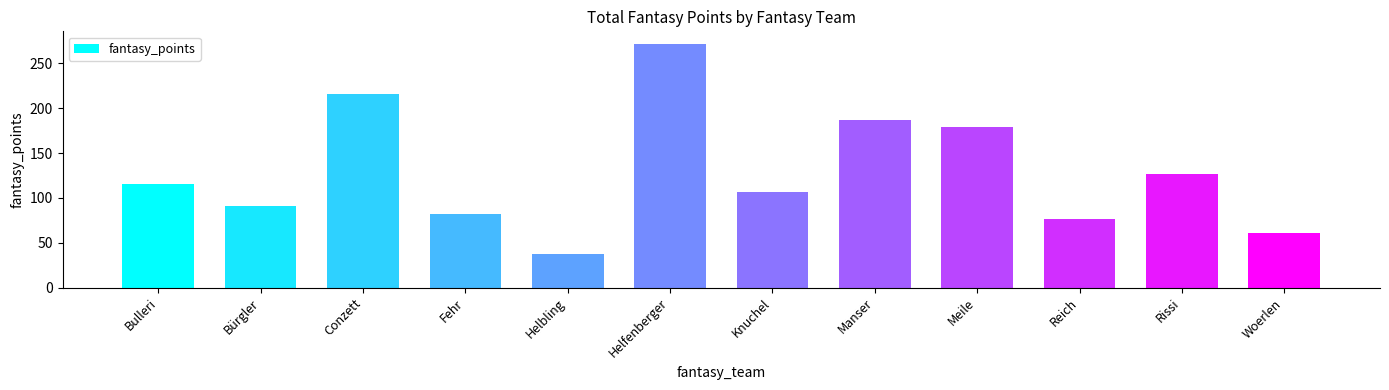

Rank the categories by value from lowest to highest.

Helbling, Woerlen, Reich, Fehr, Bürgler, Knuchel, Bulleri, Rissi, Meile, Manser, Conzett, Helfenberger